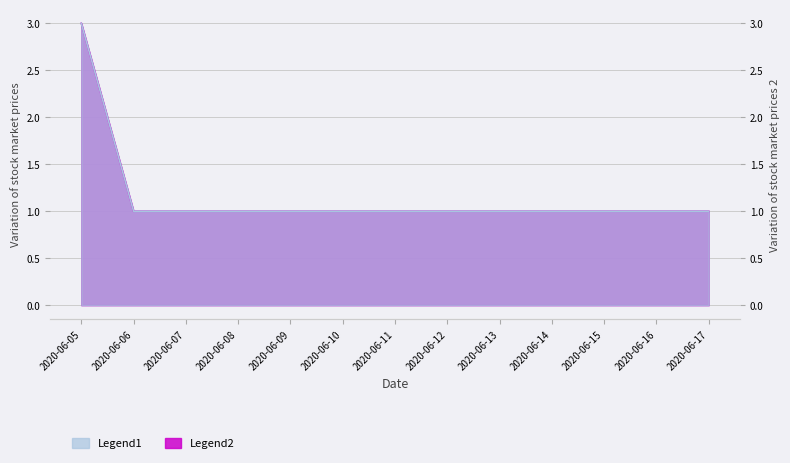

Reading left to right, extract all data points from this chart.

Legend1: 2020-06-05=3	2020-06-06=1	2020-06-07=1	2020-06-08=1	2020-06-09=1	2020-06-10=1	2020-06-11=1	2020-06-12=1	2020-06-13=1	2020-06-14=1	2020-06-15=1	2020-06-16=1	2020-06-17=1
Legend2: 2020-06-05=3	2020-06-06=1	2020-06-07=1	2020-06-08=1	2020-06-09=1	2020-06-10=1	2020-06-11=1	2020-06-12=1	2020-06-13=1	2020-06-14=1	2020-06-15=1	2020-06-16=1	2020-06-17=1